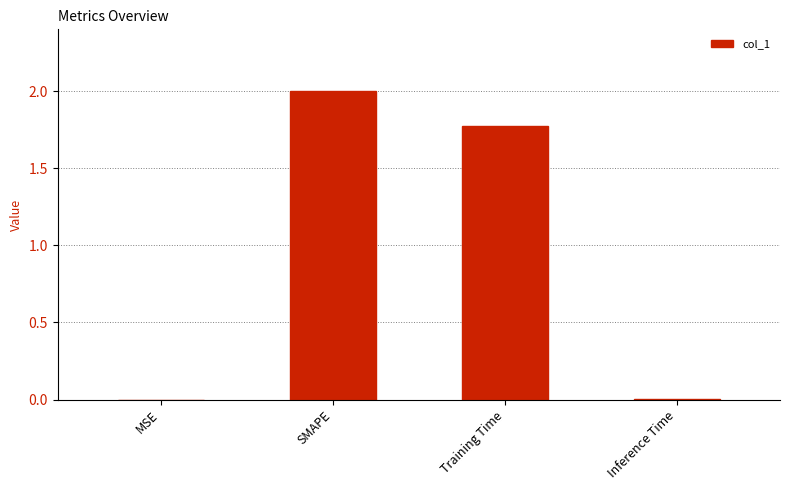

What is the sum of the values at Training Time and SMAPE?

3.8